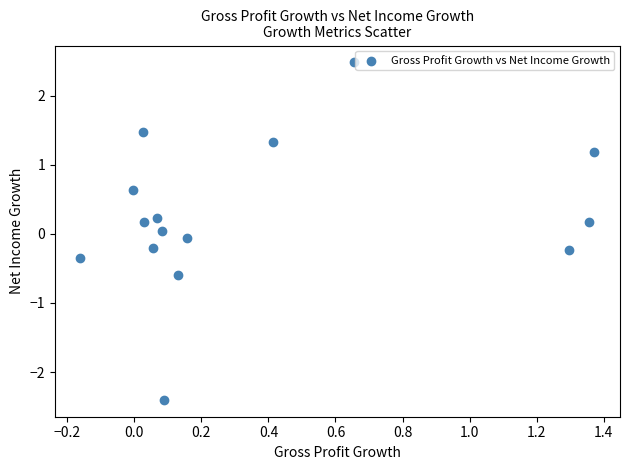

What is the range of X values (max minus min)?

1.5